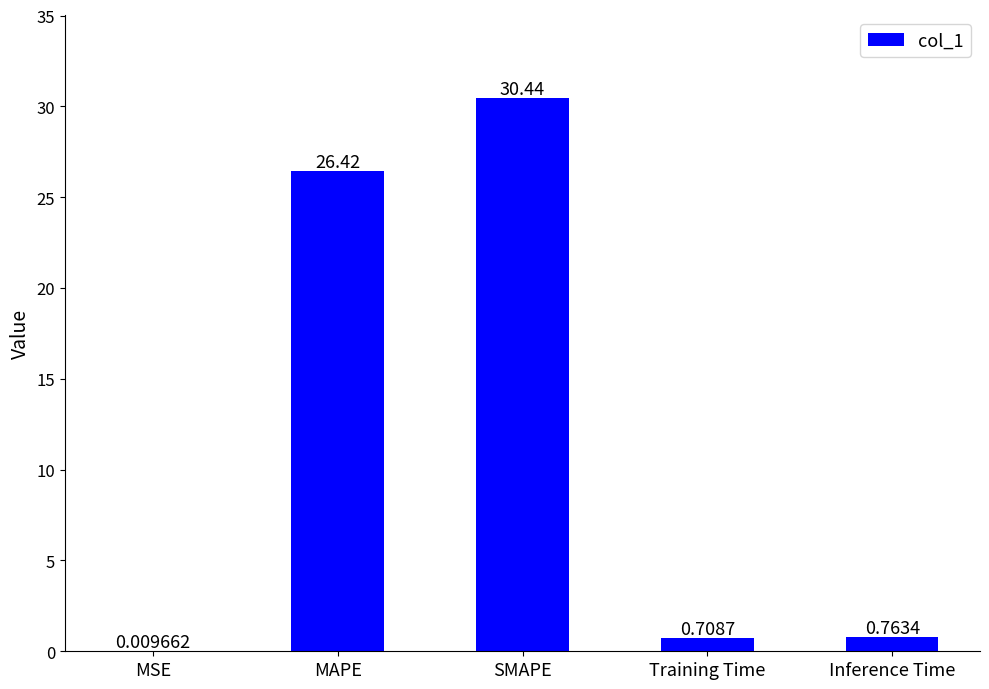

What is the sum of all values?

58.3